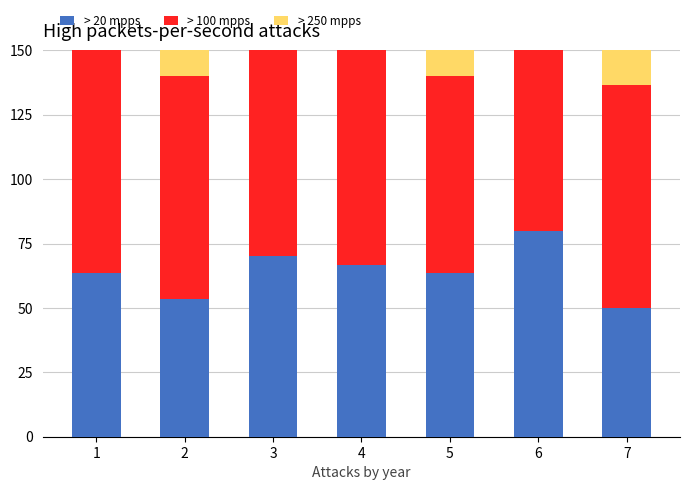

The value of > 100 mpps at 1 is 141.2. True or false?

False